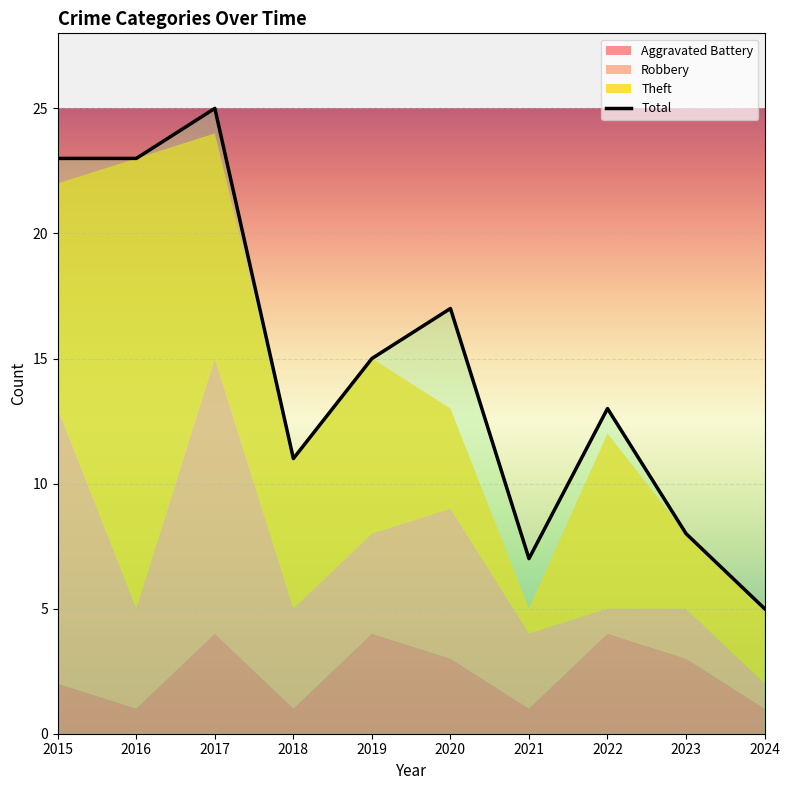

True or false: Aggravated Battery and Theft cross at least once.

False